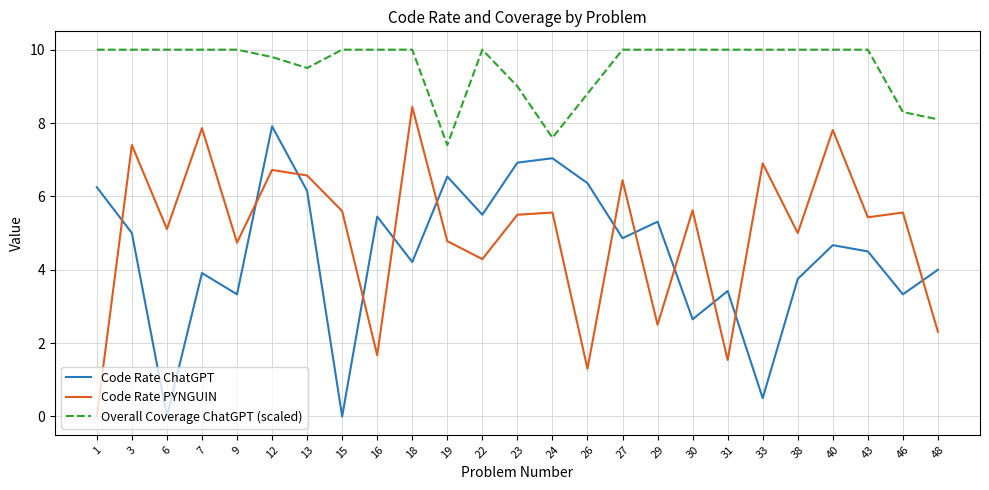

True or false: Code Rate ChatGPT has a value of 1.4 at 30.

False